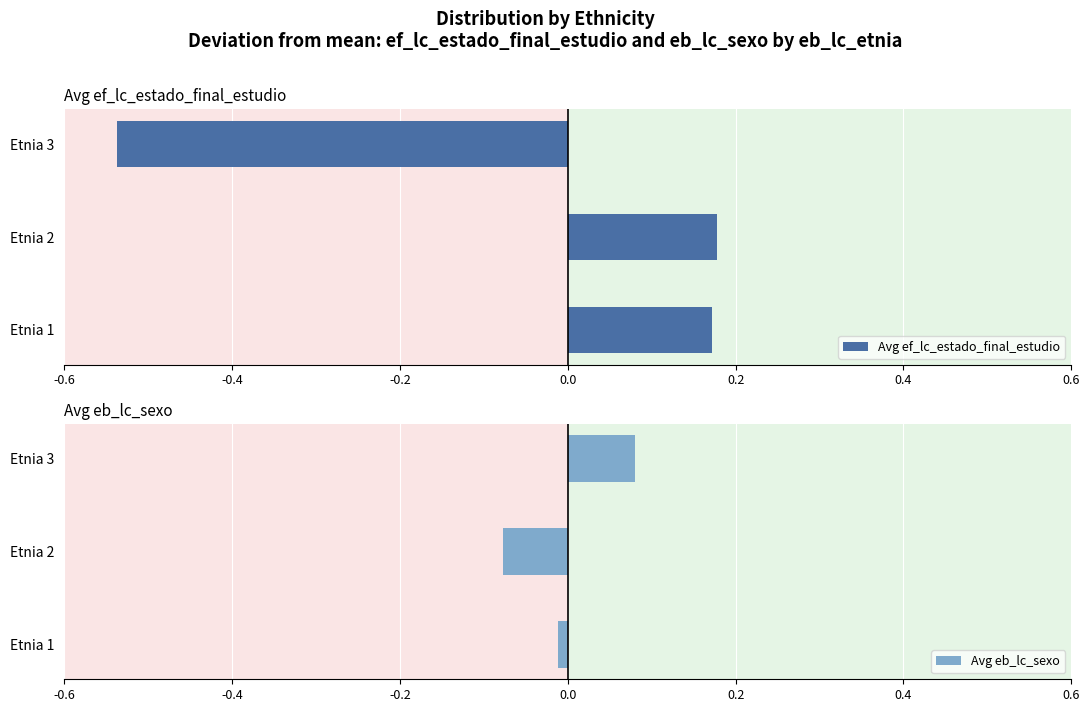

Which series has the widest spread of values?

Avg ef_lc_estado_final_estudio